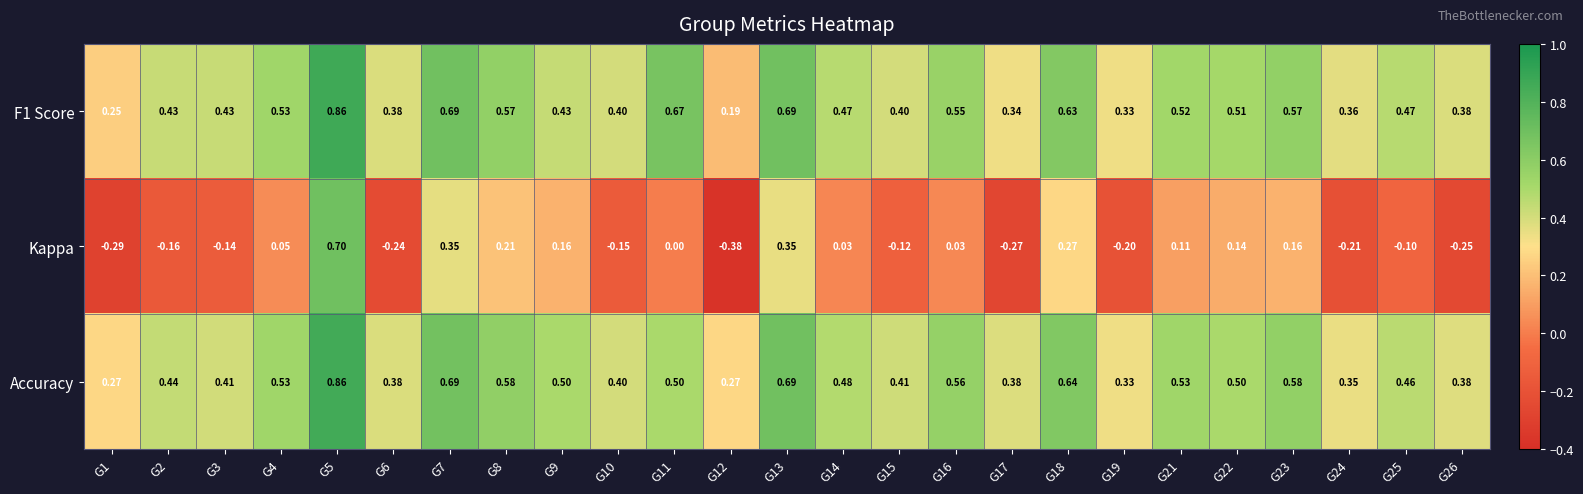

Which series has the largest total across all categories?

Accuracy